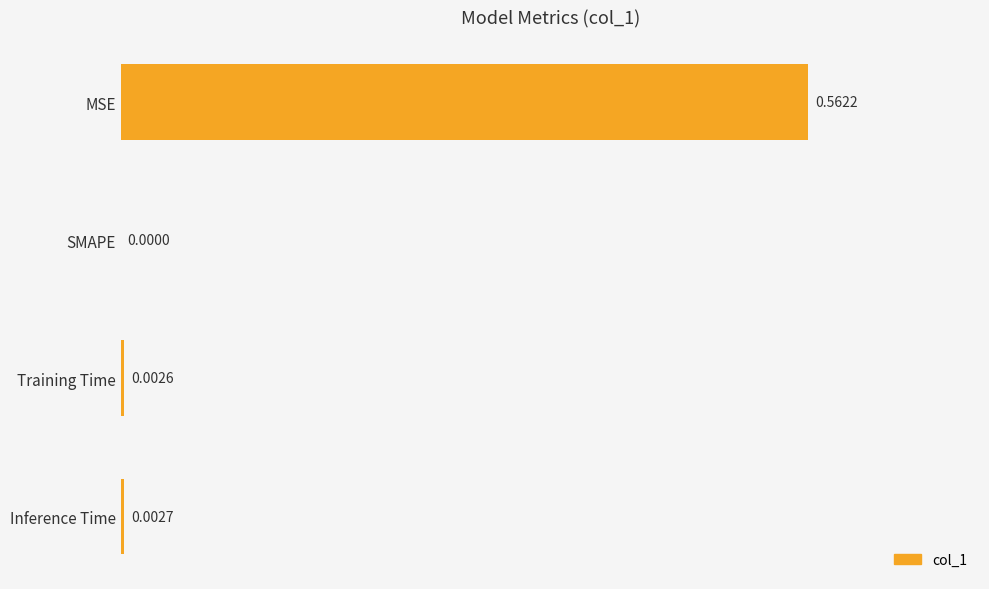

How many values are above zero?

3